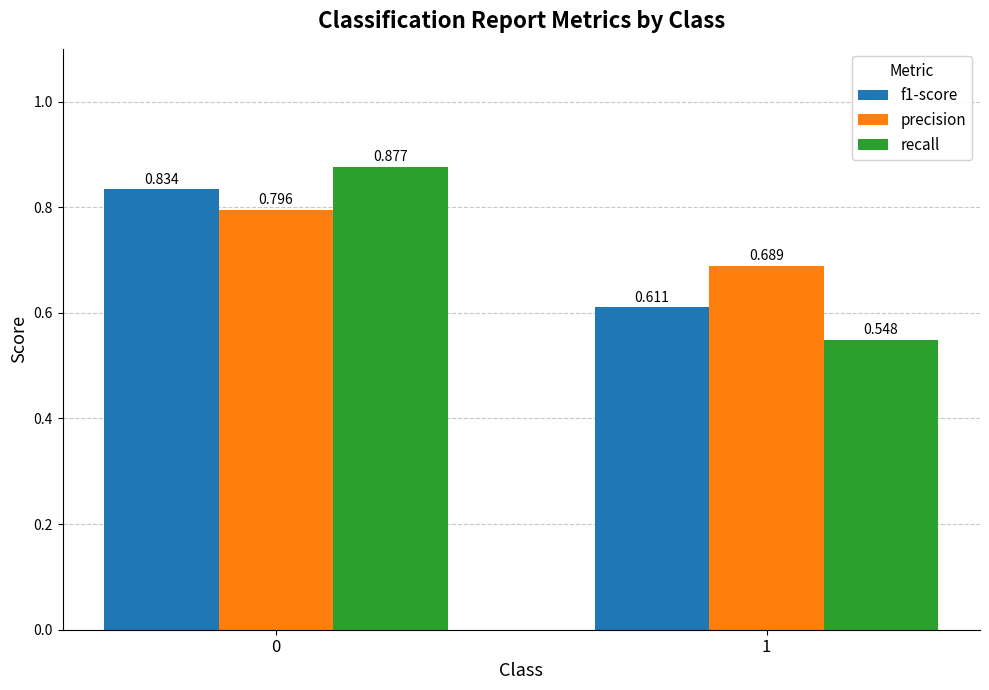

Between 0 and 1, which series saw the biggest shift?

recall